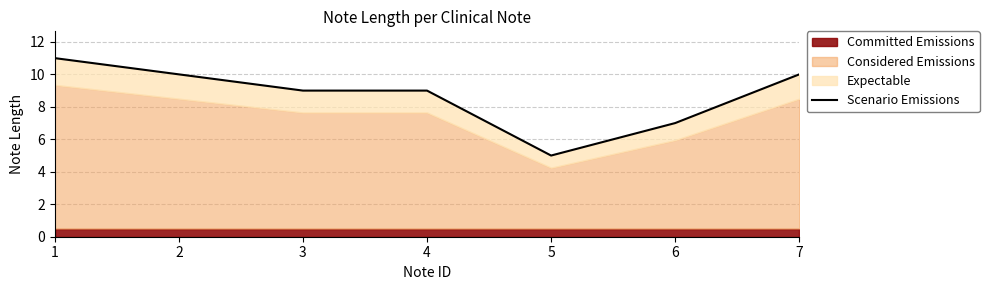

Does the chart display data point markers on the line(s)?

No